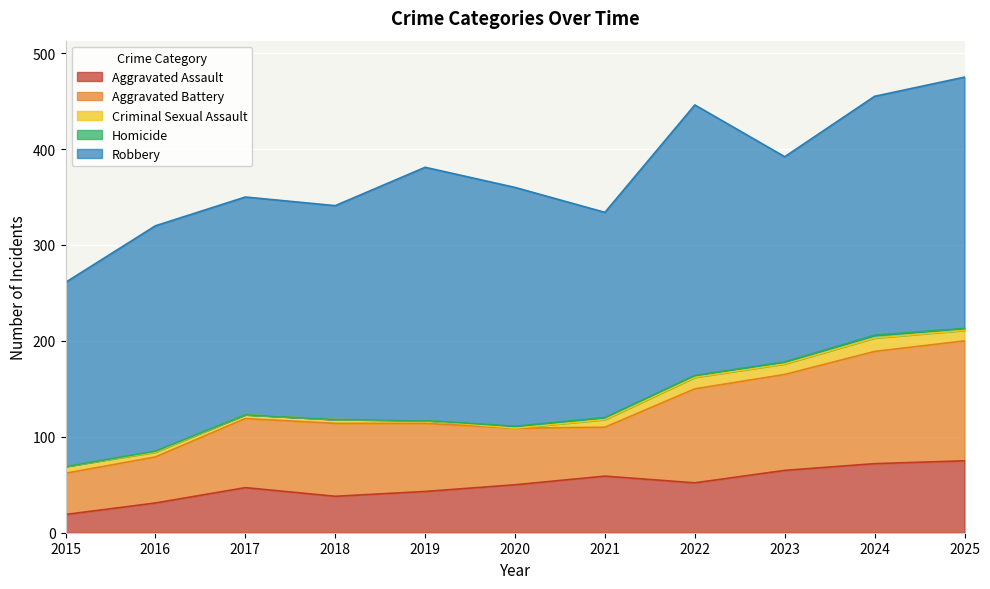

At how many categories does at least one series exceed 96?

11